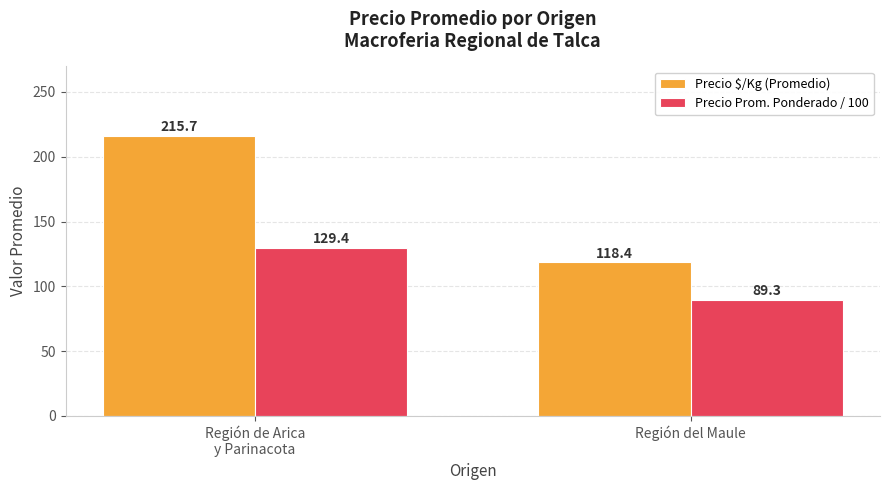

Rank the series by their maximum value, from lowest to highest.

Precio Prom. Ponderado / 100, Precio $/Kg (Promedio)